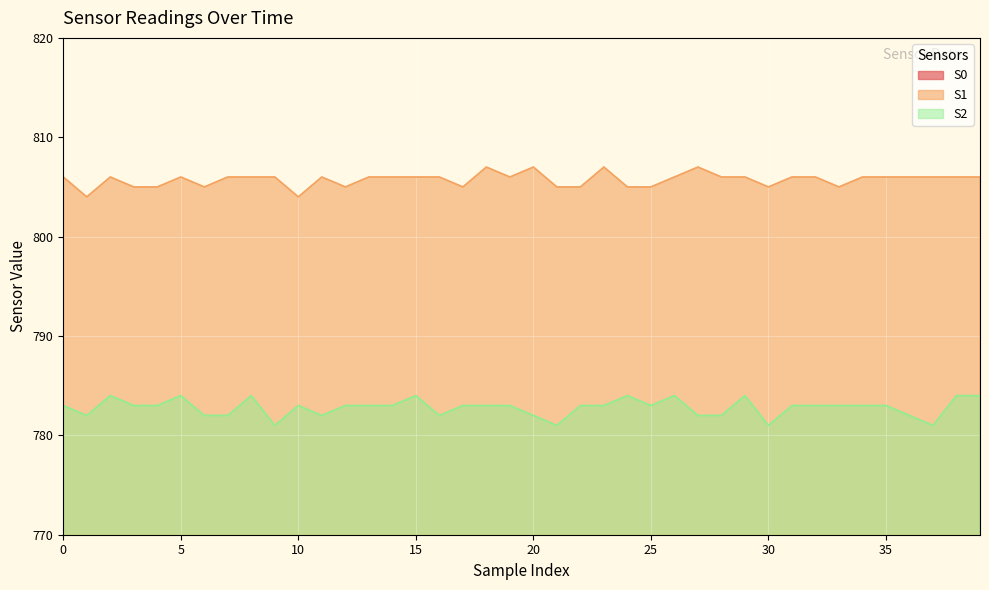

True or false: S2 has a value of 353 at 13.

False